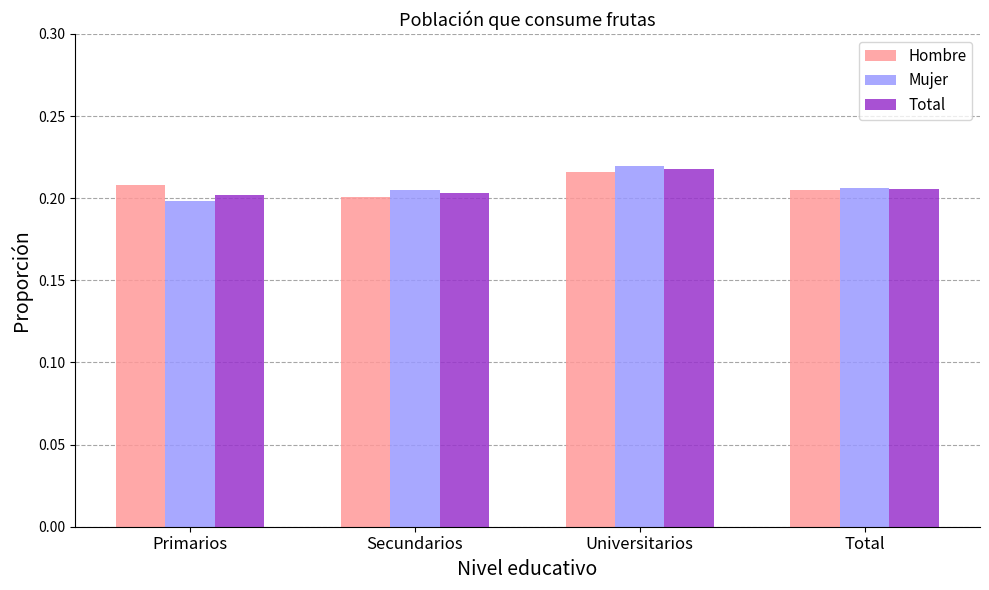

What is the sum of the Total values at Primarios and Total?

0.4